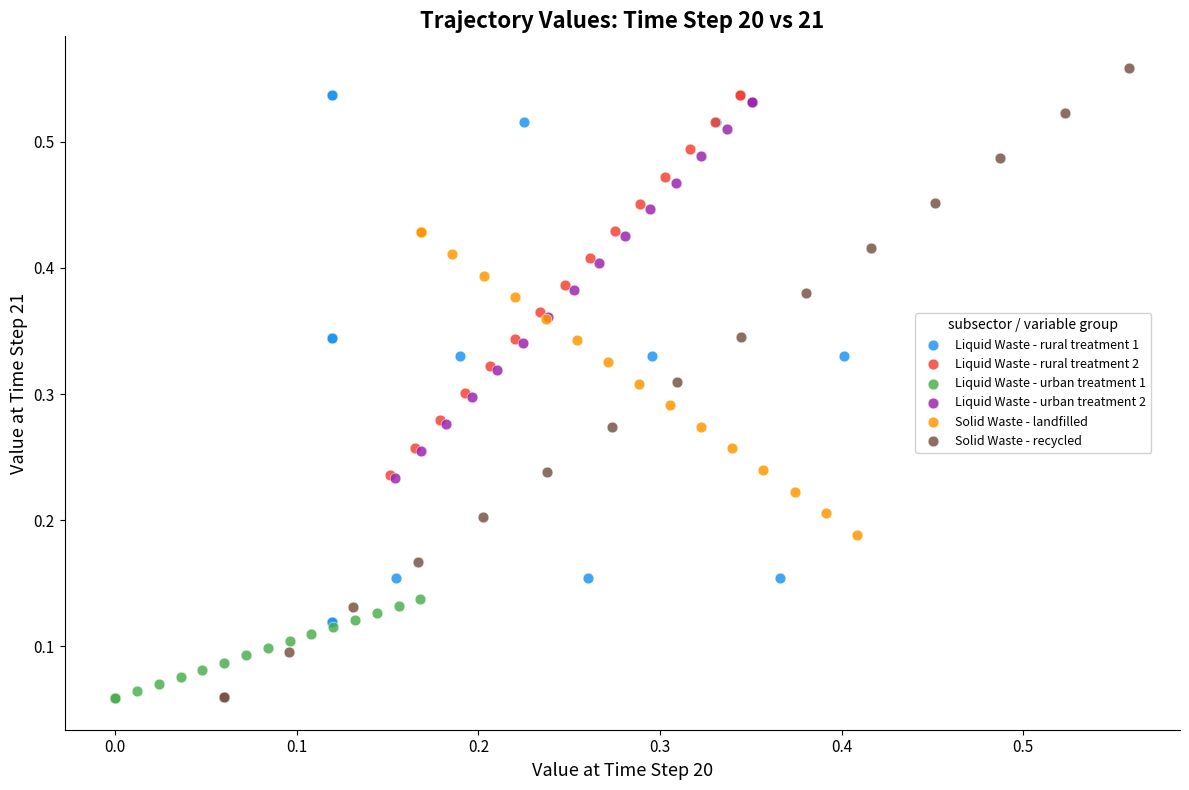

Which series has the widest spread of Y values?

Solid Waste - recycled